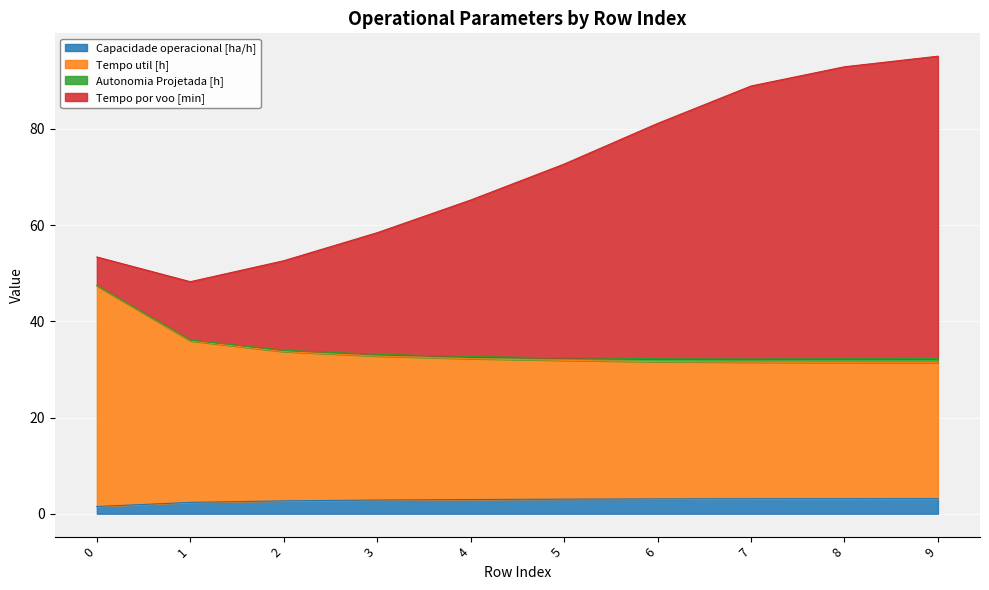

The value of Capacidade operacional [ha/h] at 3 is 2.8. True or false?

True